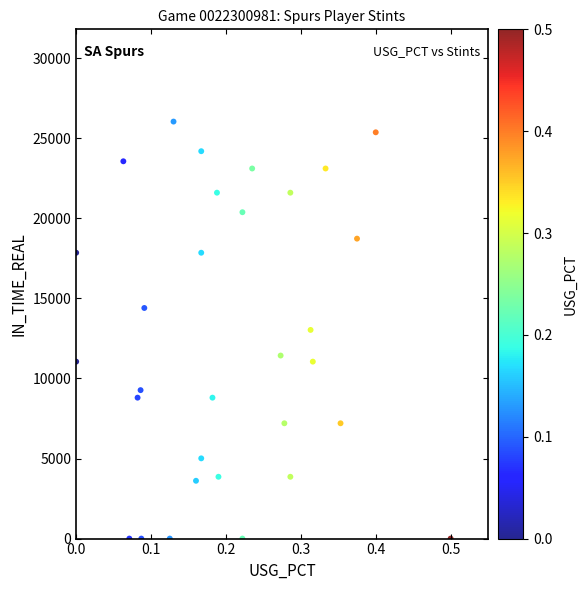

What is the range of Y values (max minus min)?

26040